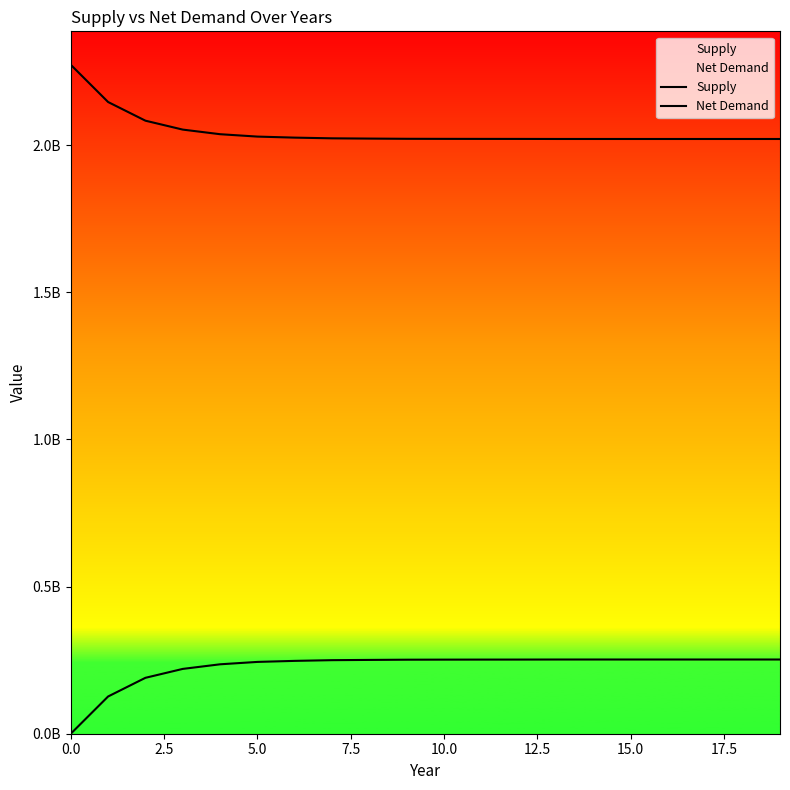

What is the lowest value of the Net Demand series?

2020917912.0